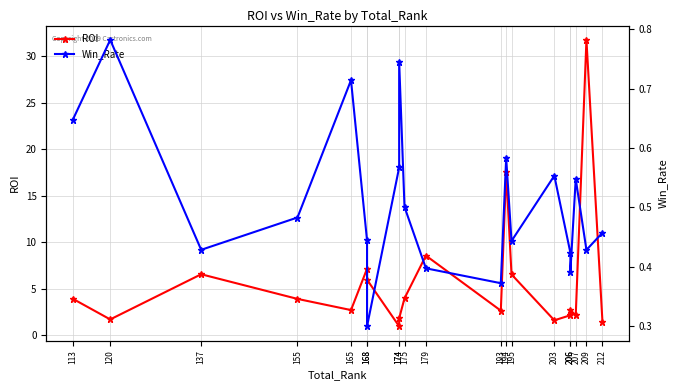

True or false: Win_Rate and ROI intersect in this chart.

False